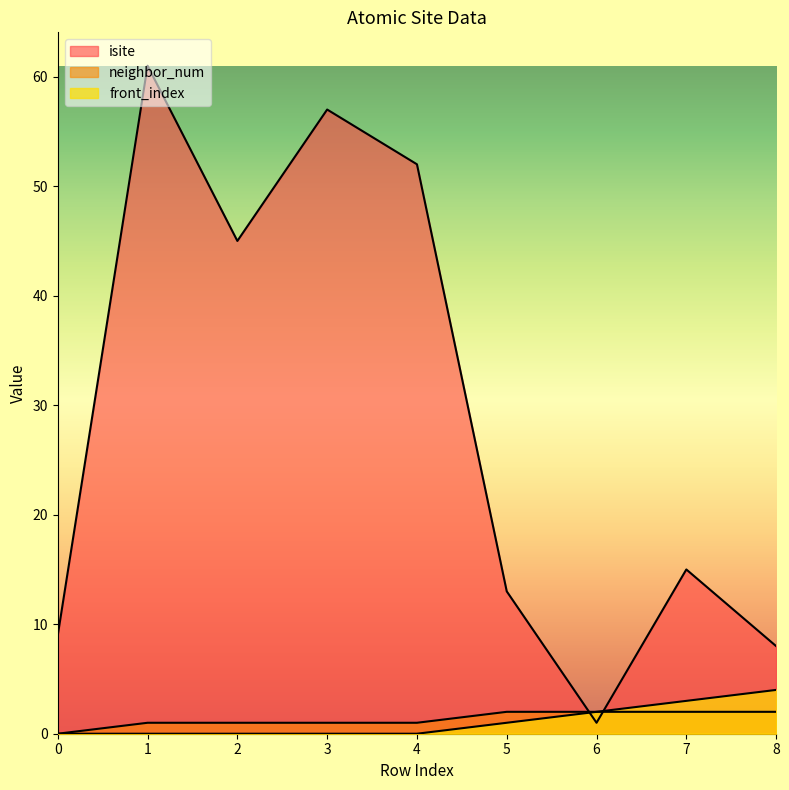

Rank the series at 3 from highest to lowest value.

isite, neighbor_num, front_index